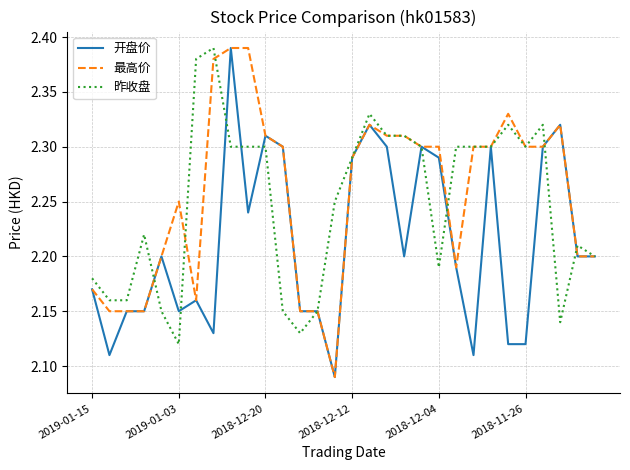

Does the chart display data point markers on the line(s)?

No